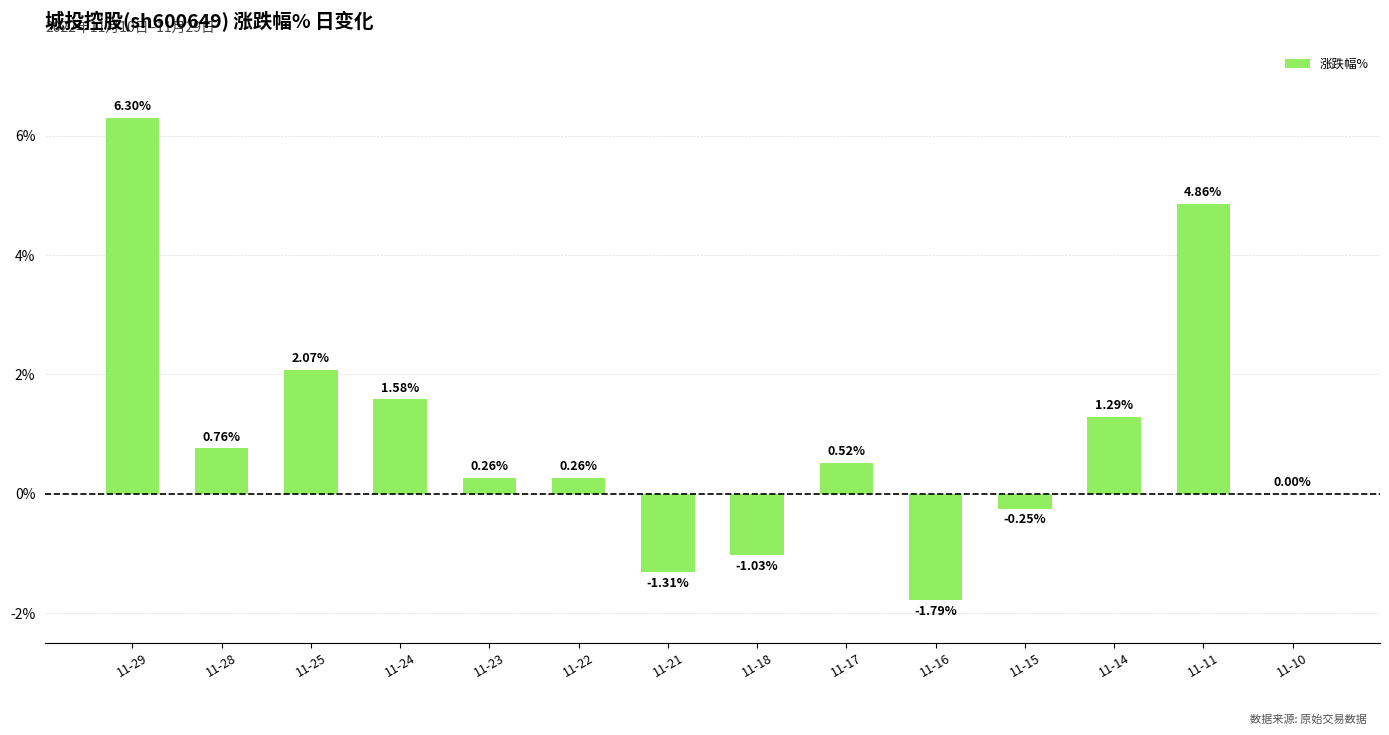

Between 11-10 and 11-17, which is larger?

11-17